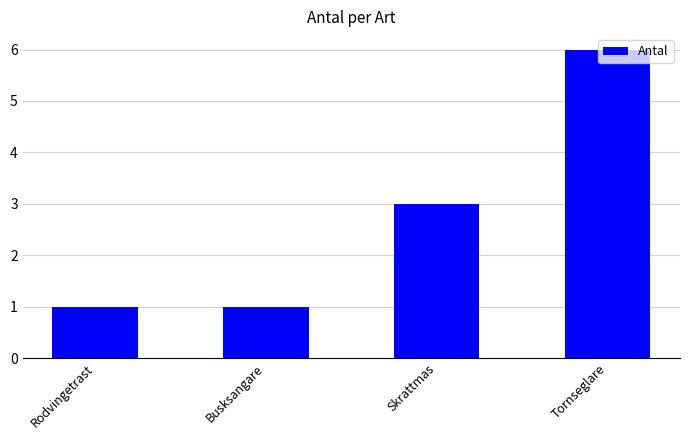

Count the number of categories in the chart.

4